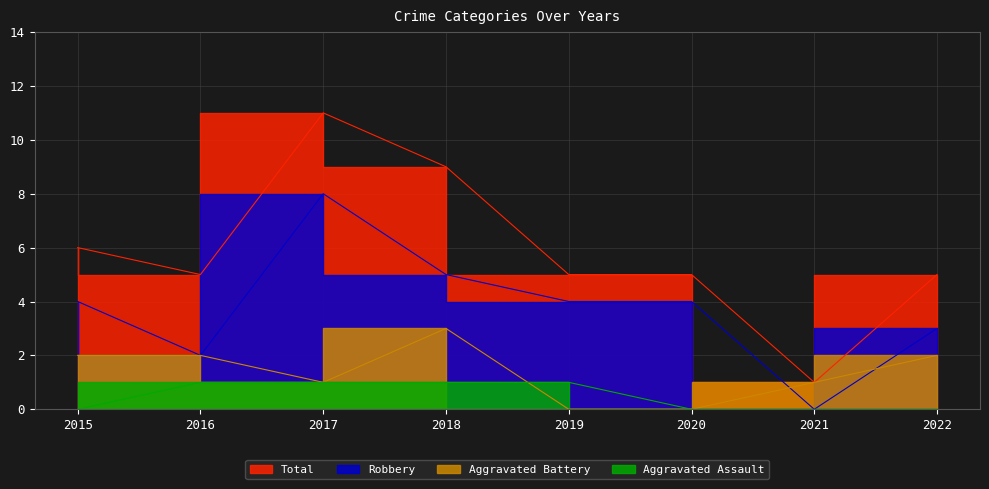

At how many categories does at least one series exceed 2?

7